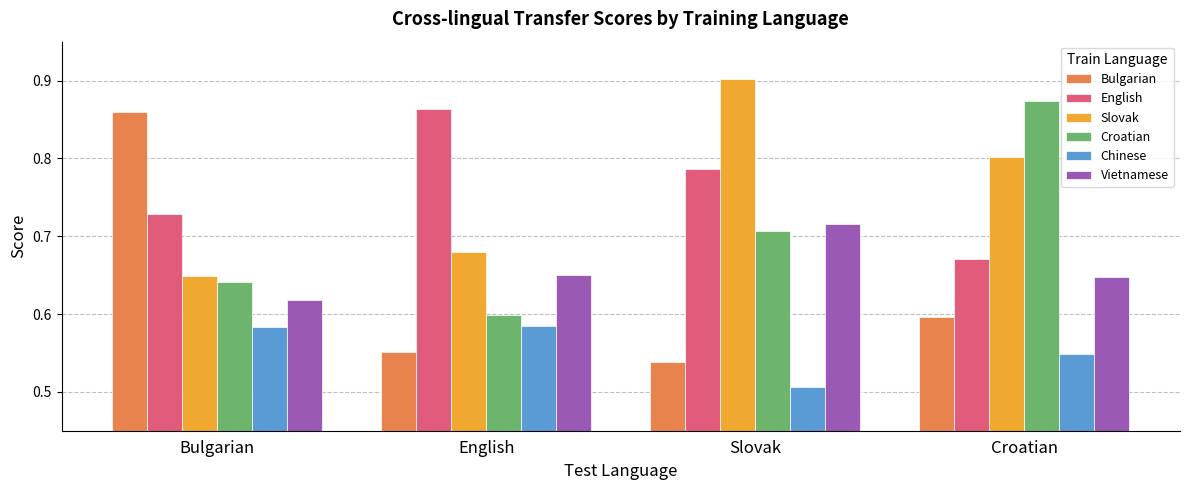

At which label is Bulgarian closest to 0?

Slovak